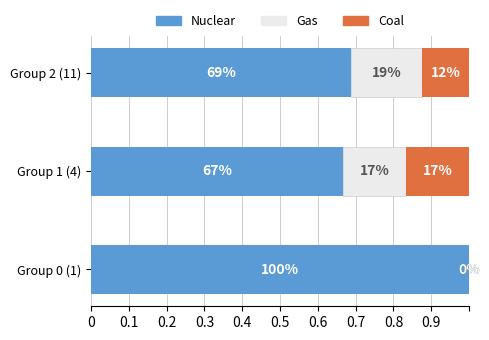

Reading right to left, extract all data points from this chart.

Nuclear: 0.7	0.7	1.0
Gas: 0.2	0.2	0.0
Coal: 0.1	0.2	0.0